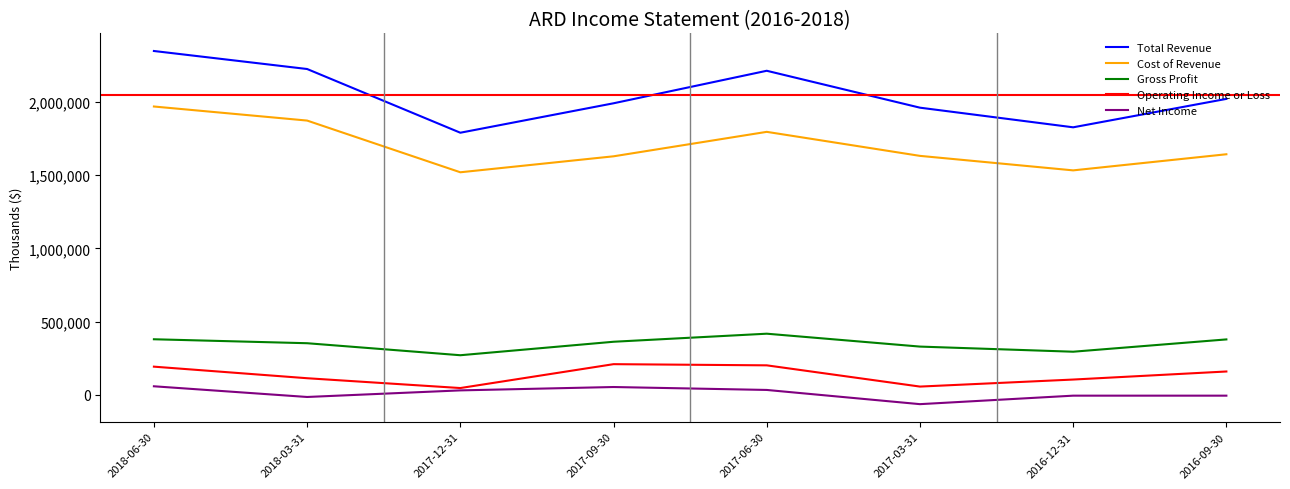

Which label corresponds to the largest value in the chart?

2018-06-30